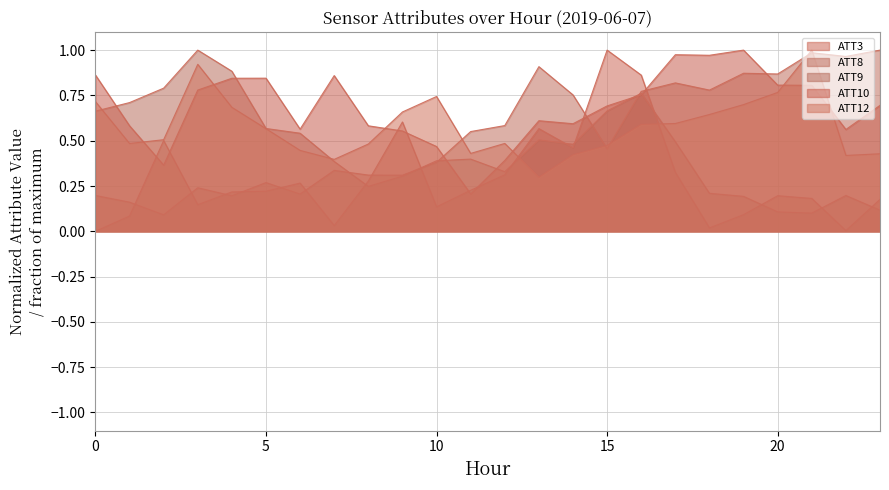

The value of ATT3 at 2 is 0.5. True or false?

True